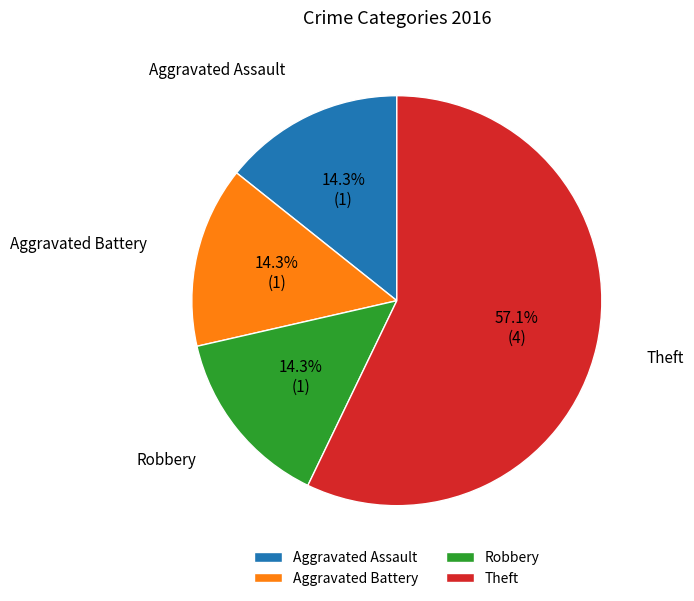

Count the number of slices in the pie.

4